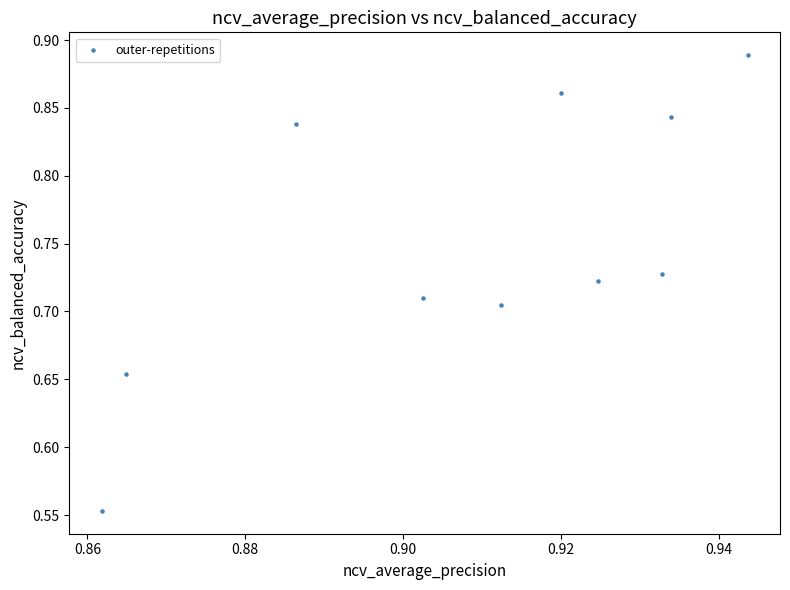

What is the range of Y values (max minus min)?

0.3